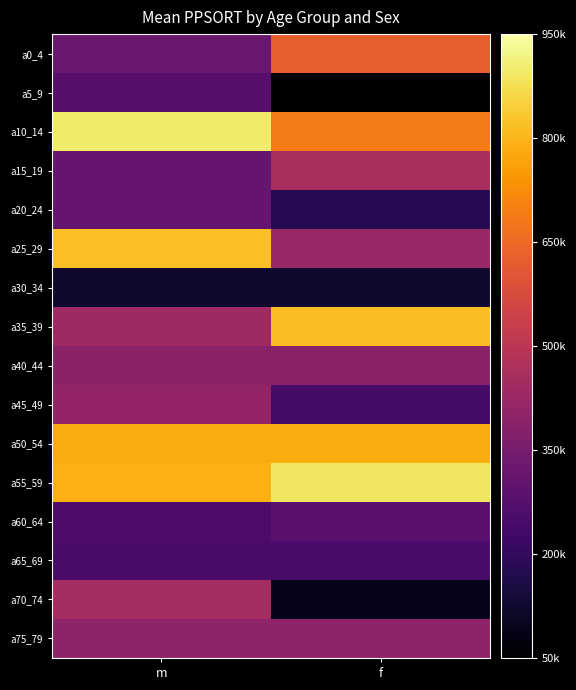

Reading right to left, transcribe all the data shown in this chart.

a0_4: f=625240	m=317241
a5_9: f=43637	m=276411
a10_14: f=688137	m=898302
a15_19: f=458878	m=309507
a20_24: f=177735	m=309507
a25_29: f=420772	m=818268
a30_34: f=123831	m=123831
a35_39: f=813644	m=436577
a40_44: f=388183	m=388183
a45_49: f=242731	m=410083
a50_54: f=782775	m=782775
a55_59: f=888564	m=788844
a60_64: f=283912	m=256817
a65_69: f=249401	m=249401
a70_74: f=92458	m=449600
a75_79: f=401437	m=401437